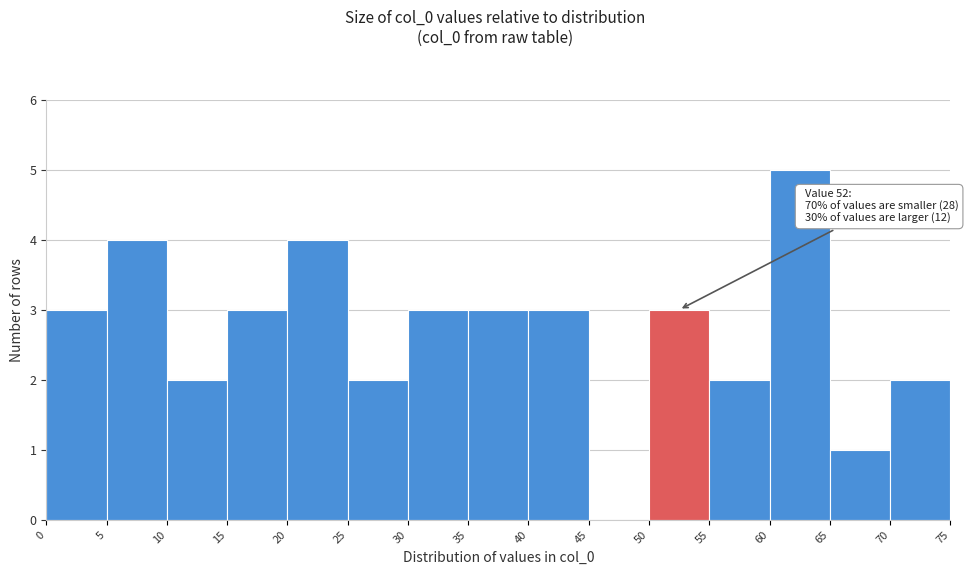

Over which range of the x-axis is the bar tallest?

60 to 65